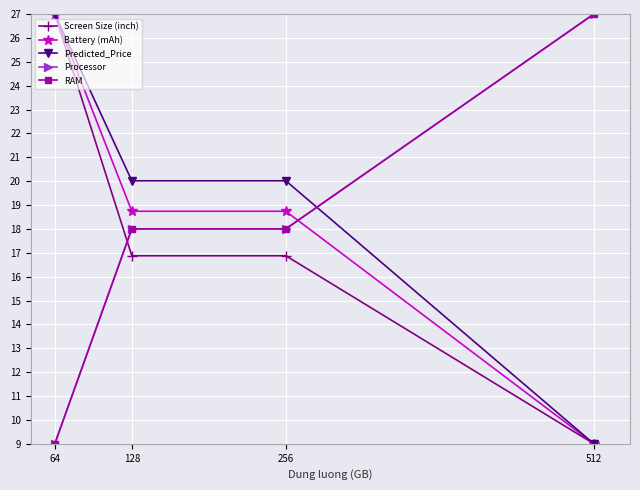

True or false: RAM and Screen Size (inch) cross at least once.

True